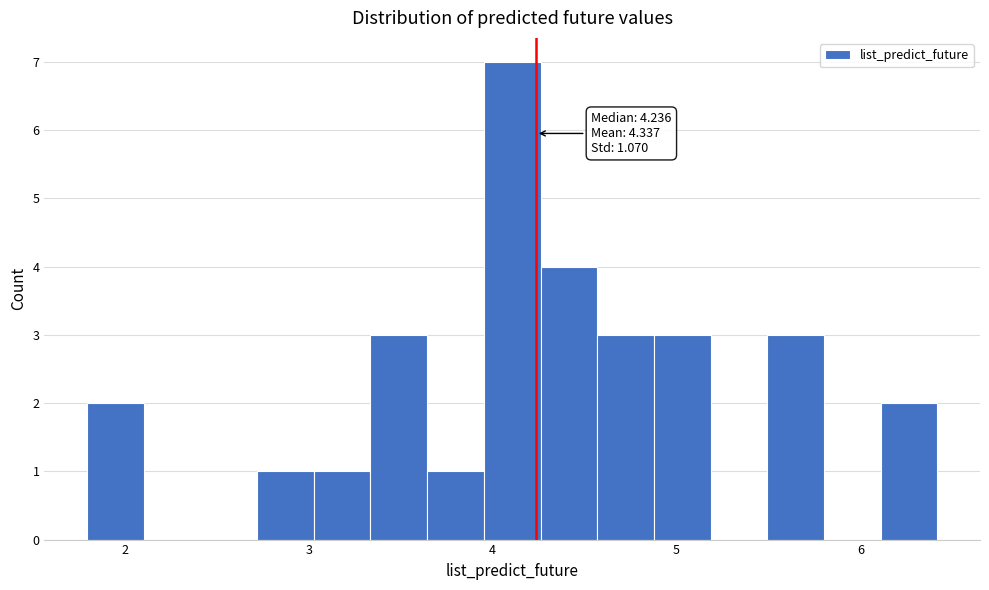

Read against the x-axis, roughly where is the centre of the tallest bar?

4.1